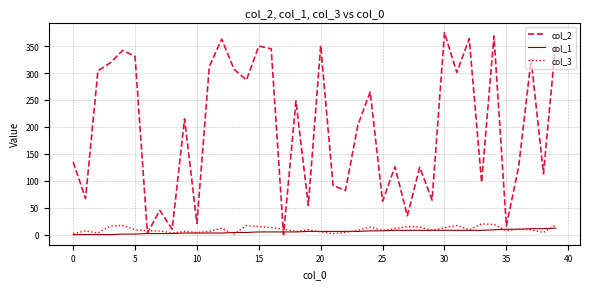

Which series has the largest range (max minus min)?

col_2